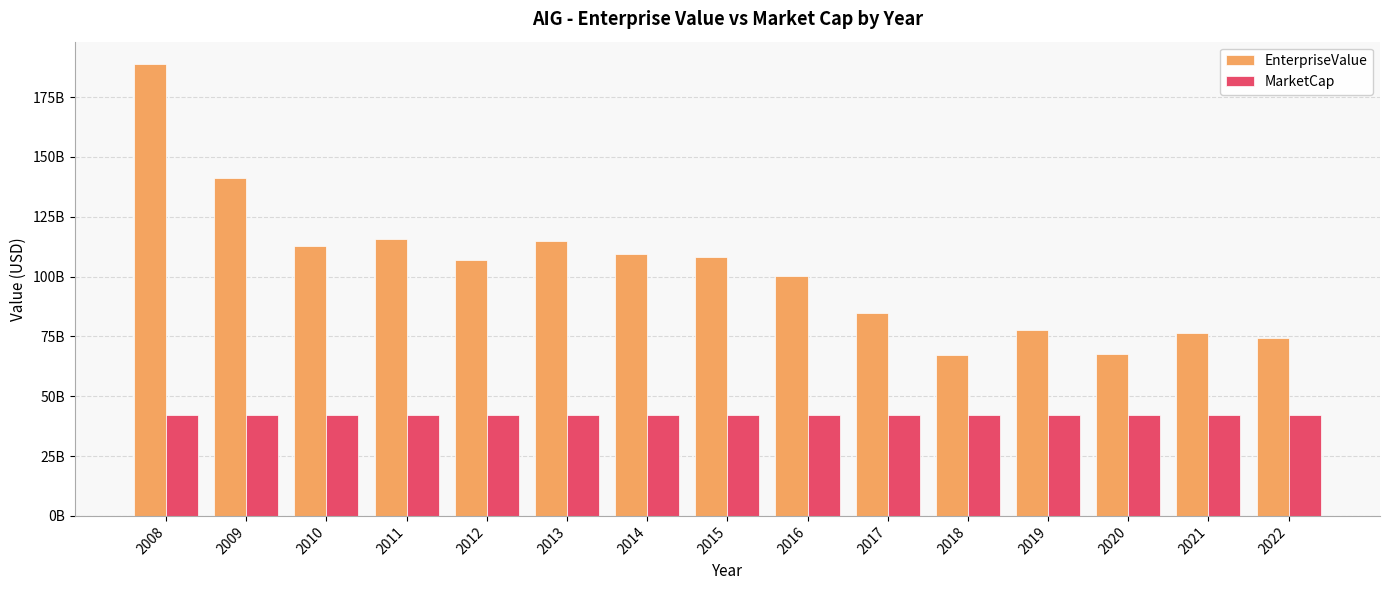

Which series has the largest total across all categories?

EnterpriseValue